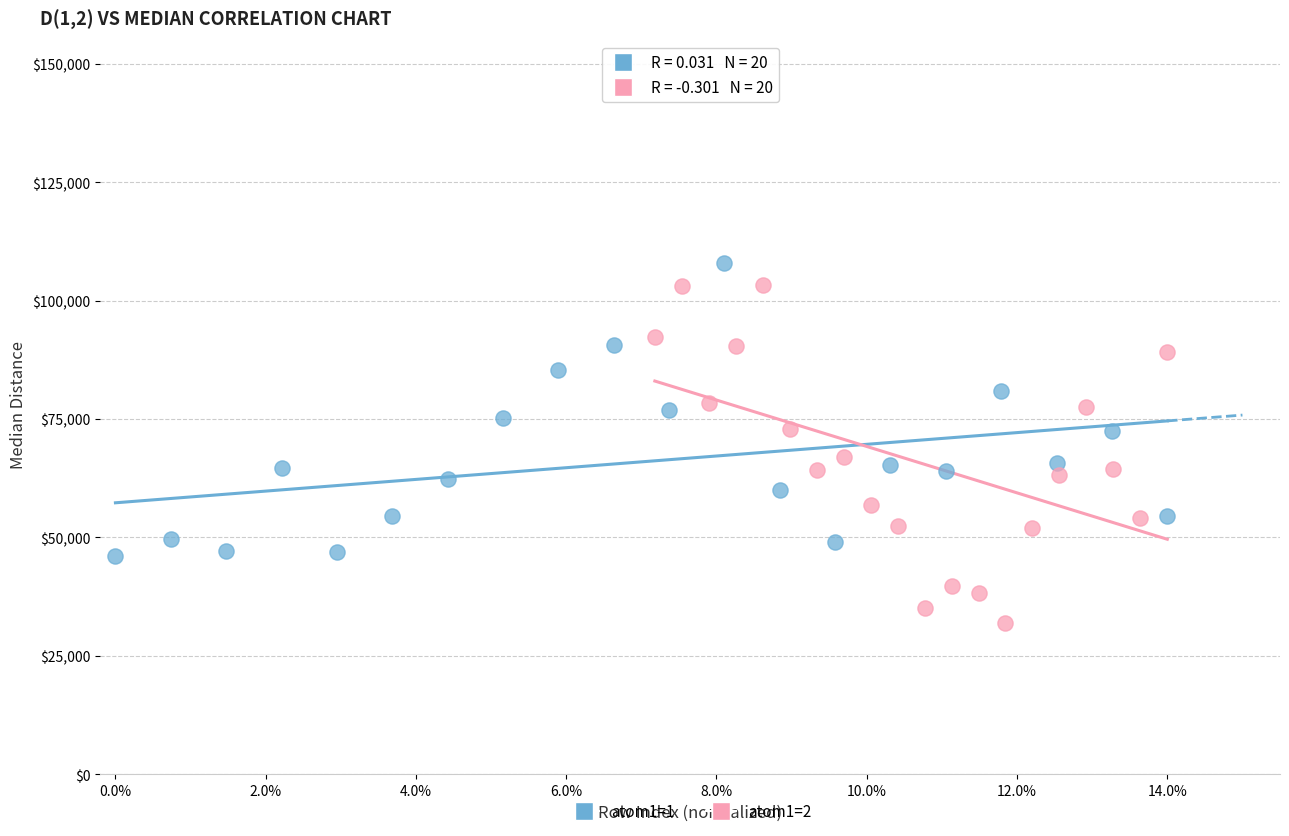

What are all the series names shown in the legend?

atom1=1, atom1=2